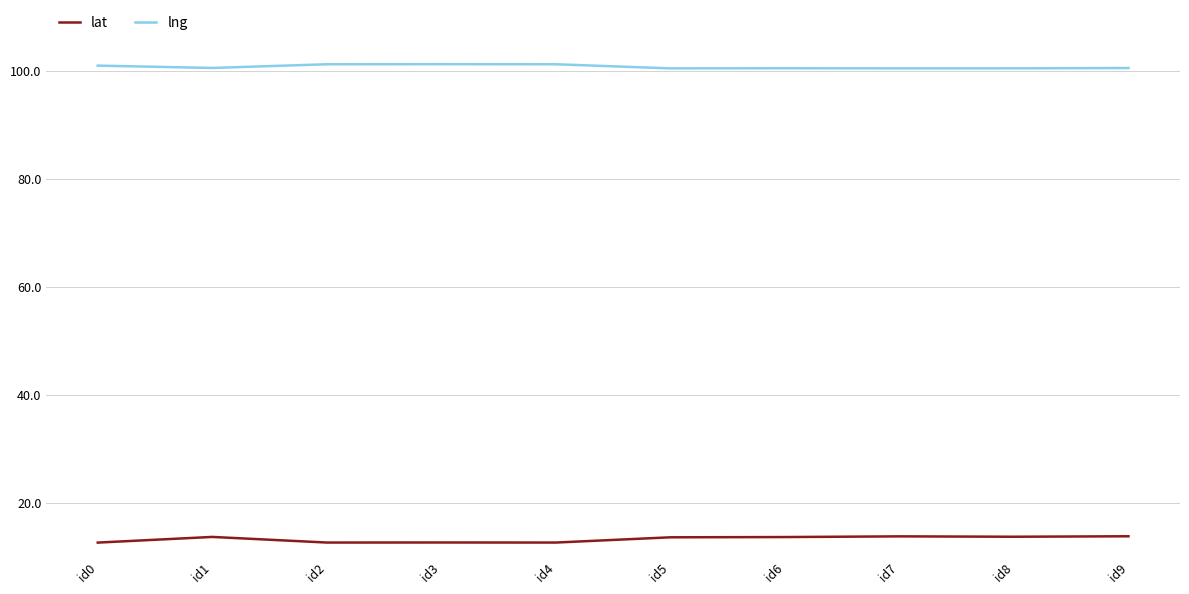

Which series has the largest total across all categories?

lng